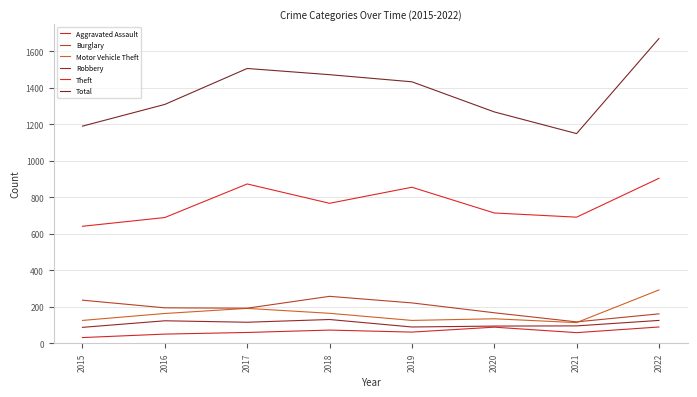

Rank the categories by Motor Vehicle Theft value from lowest to highest.

2021, 2015, 2019, 2020, 2016, 2018, 2017, 2022